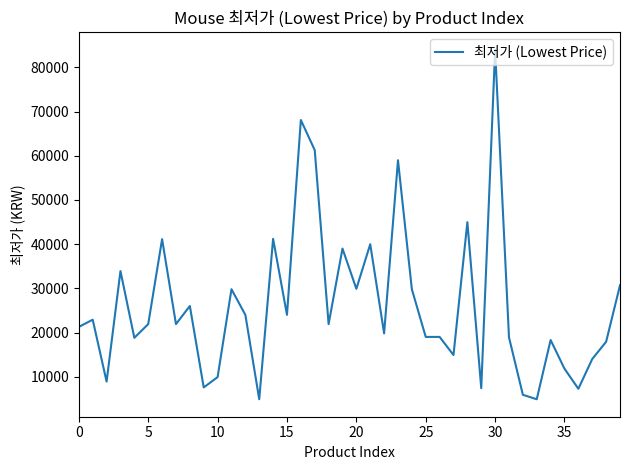

What is the average value?

26143